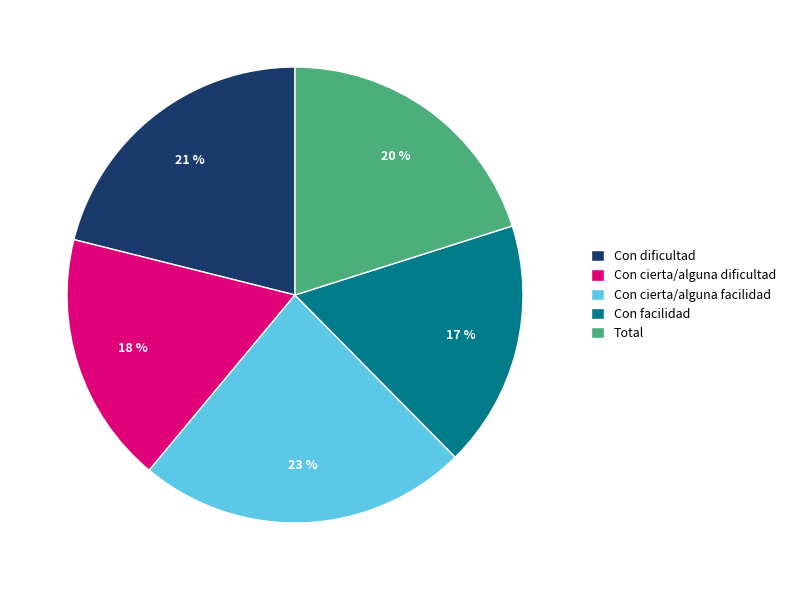

Approximately how many times larger is the value at Con cierta/alguna dificultad compared to Con cierta/alguna facilidad?

0.8